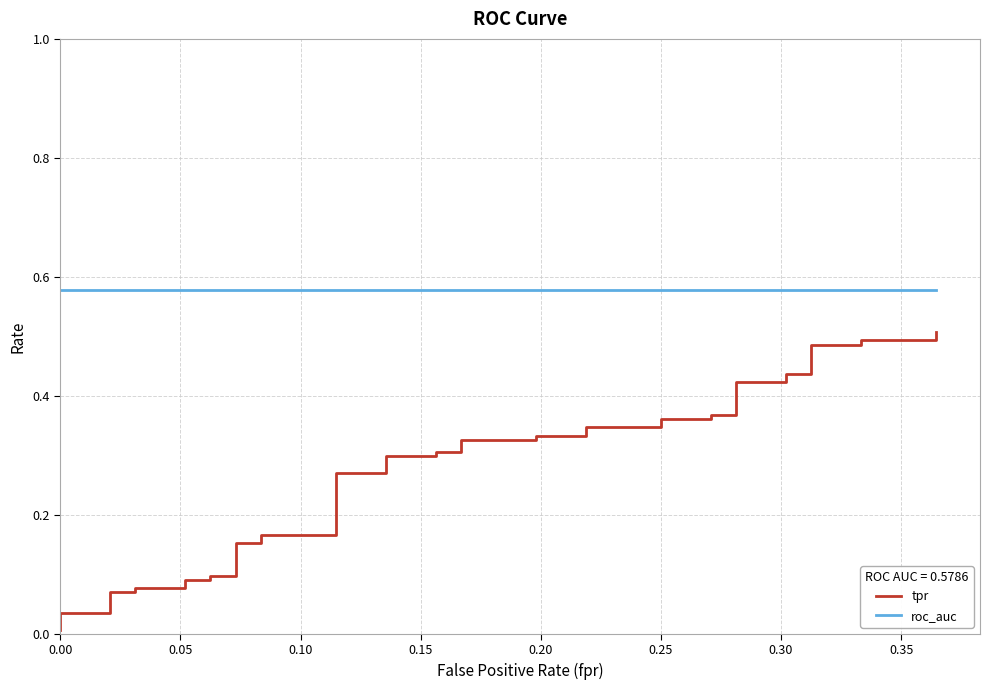

How many distinct data groups are displayed?

2